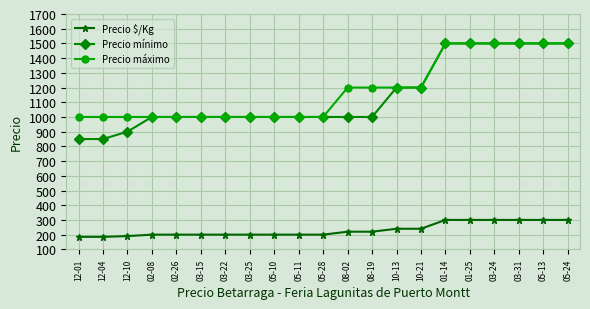

What is the difference between the highest and lowest values at 08-02?

980